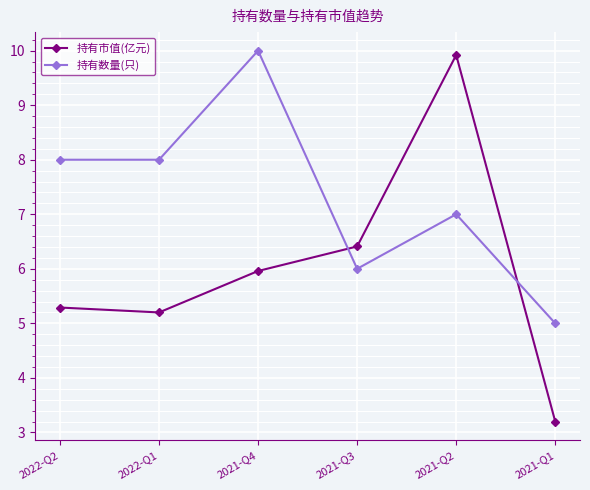

How many intersections are there between 持有市值(亿元) and 持有数量(只)?

2